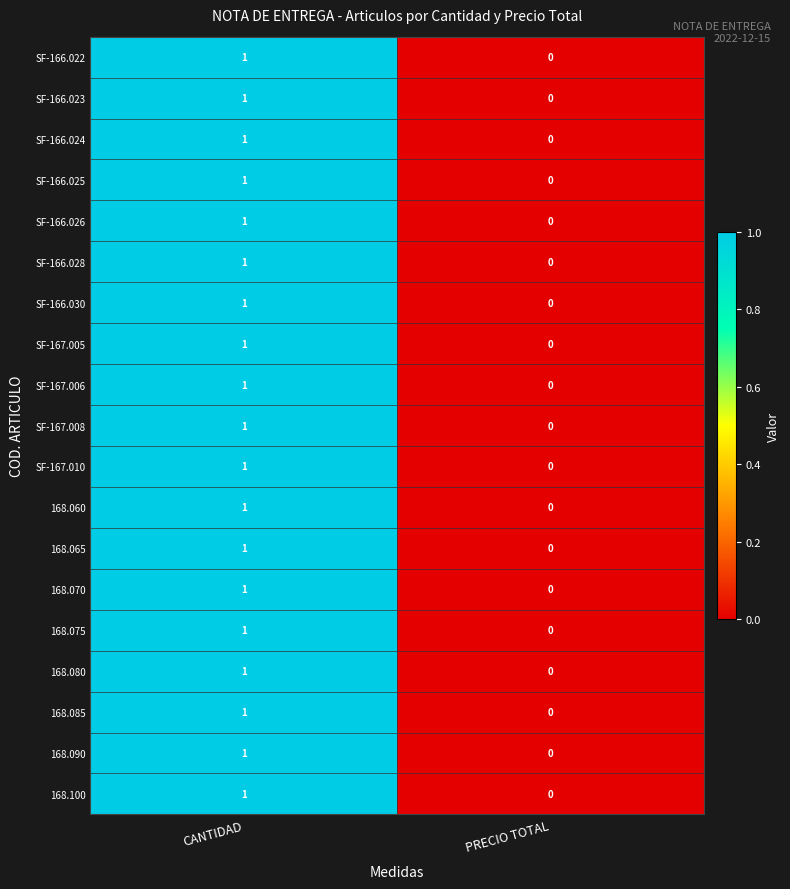

How many data points does each series have?

2